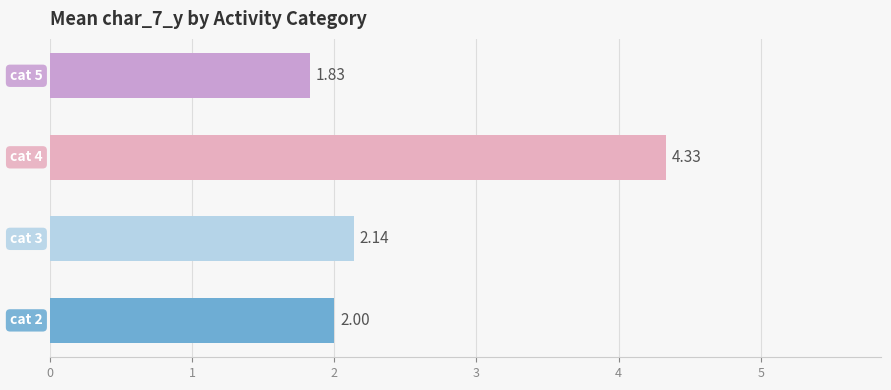

How many data points does each series have?

4